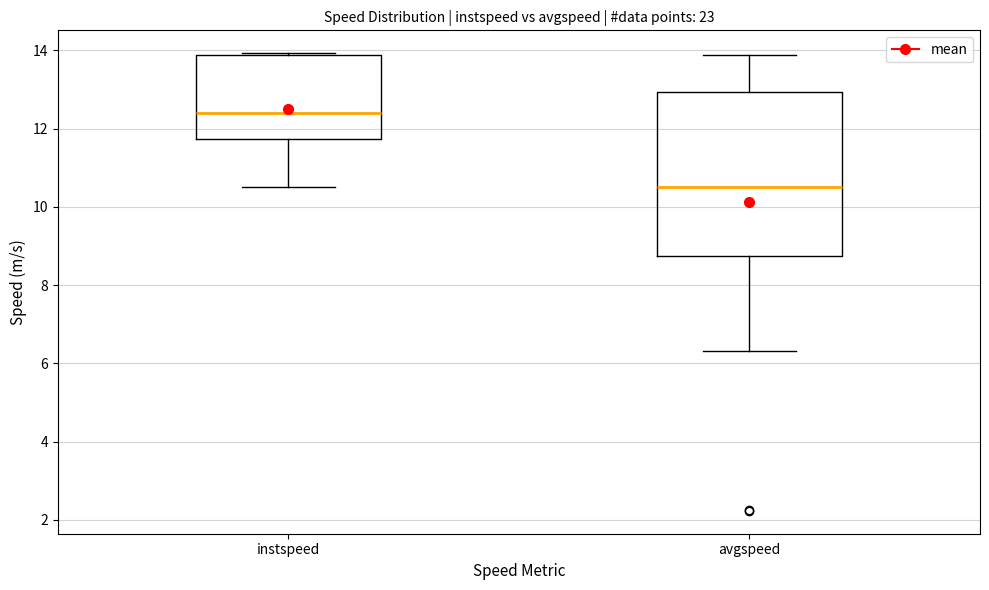

Reading left to right, read every box against the y-axis: the position of its median line, the range the box covers, and the ends of its whiskers. The values are not printed on the chart, so give them approximately, as read against the axis.

instspeed: median 12.4, box 11.8 to 13.8, whiskers 10.6 to 14.0
avgspeed: median 10.6, box 8.8 to 13.0, whiskers 6.4 to 13.8